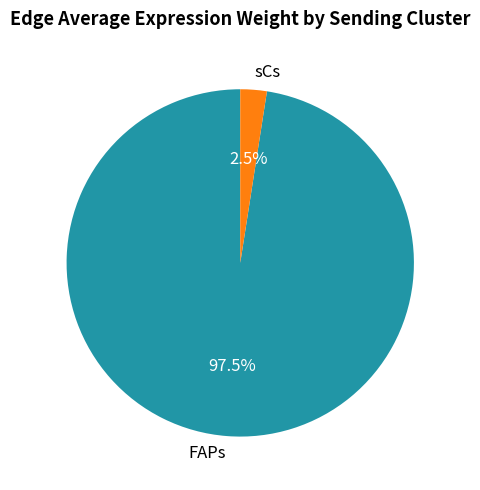

Which category has the smallest portion of the pie?

sCs